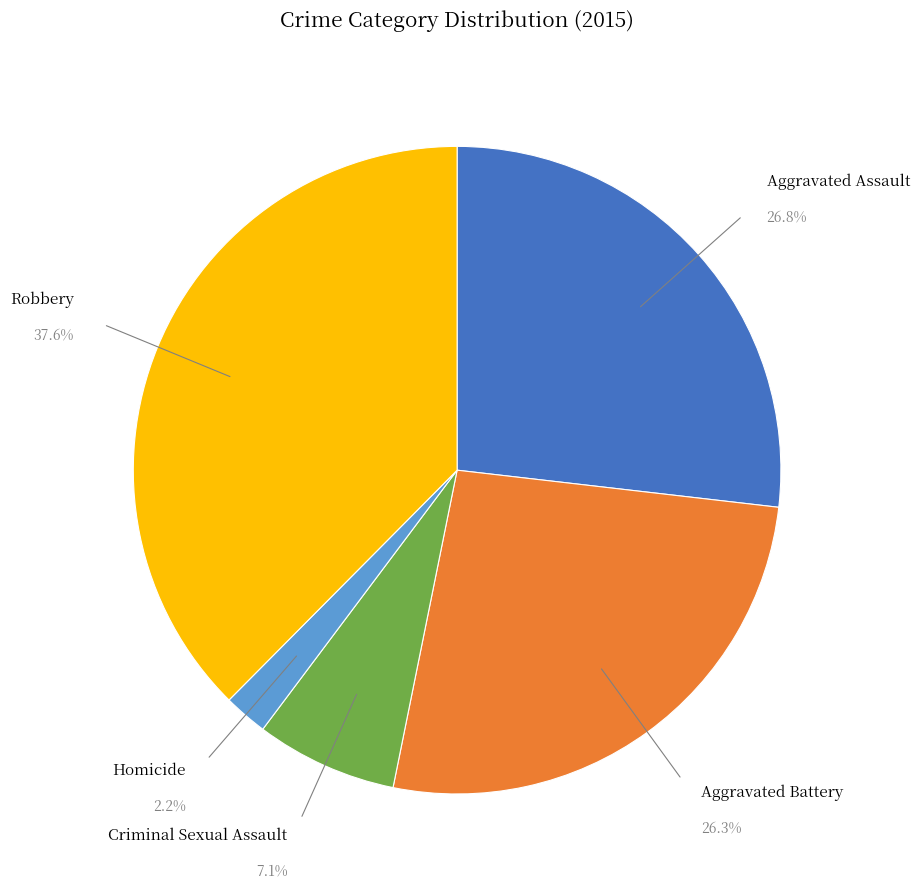

To the nearest percent, what percentage of the pie is Aggravated Assault?

27%